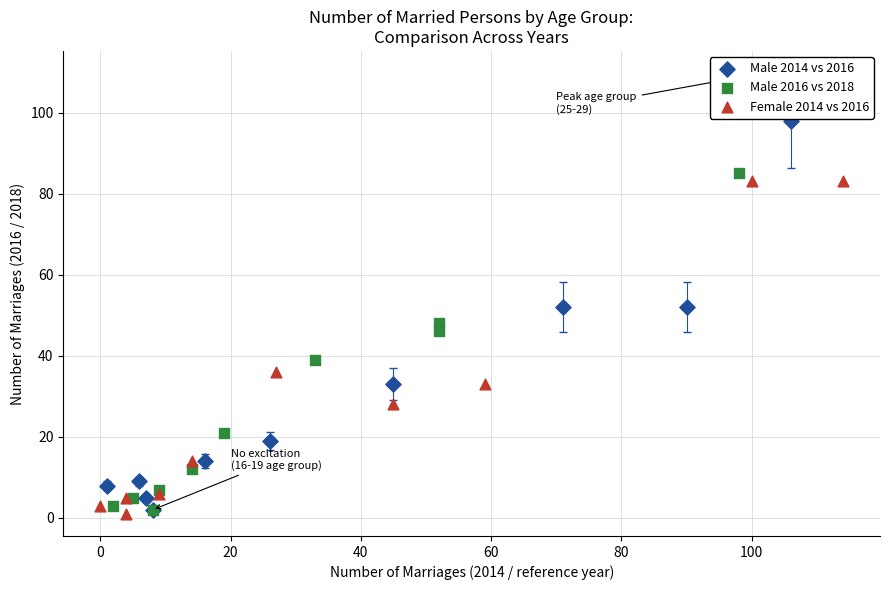

Which series has the widest spread of Y values?

Male 2014 vs 2016